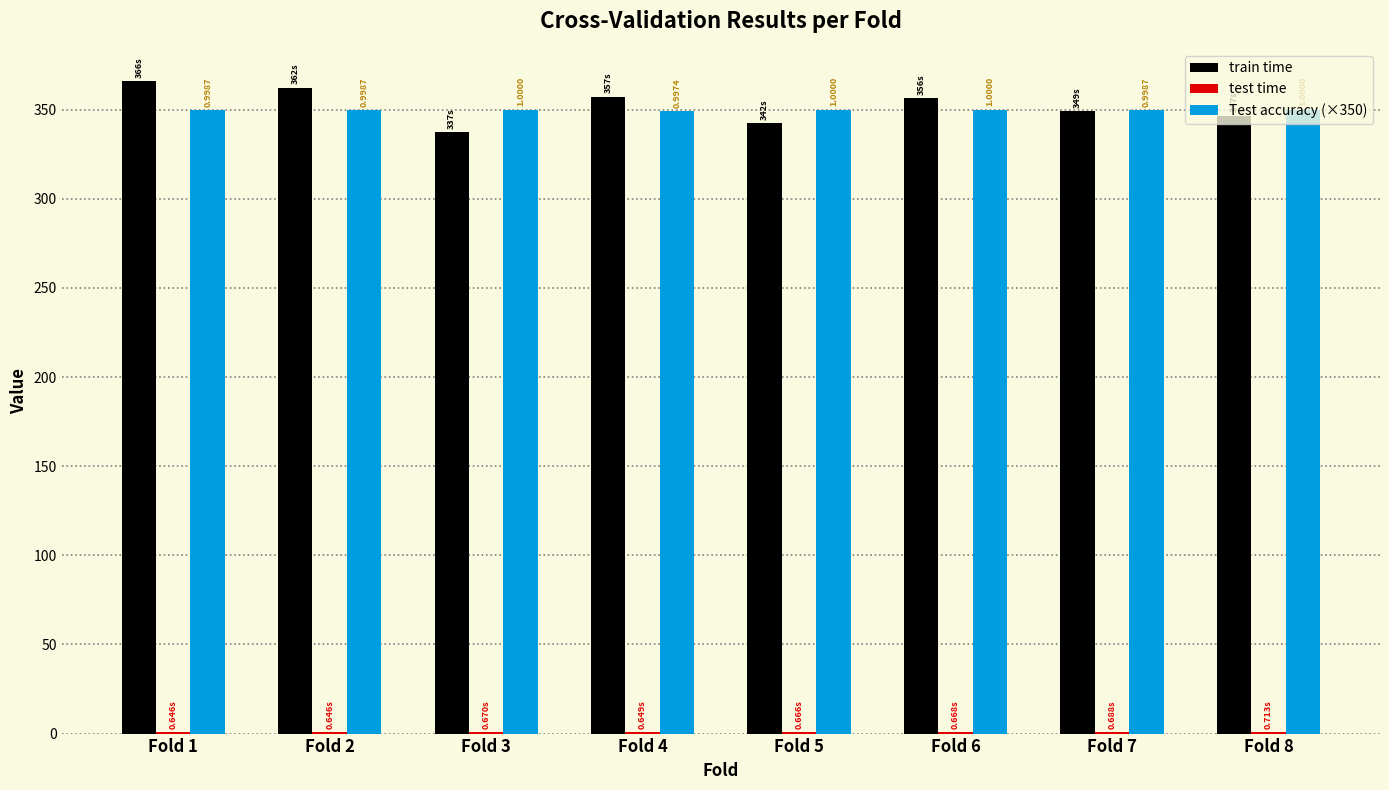

Are the bars grouped side by side (vs. stacked)?

Yes